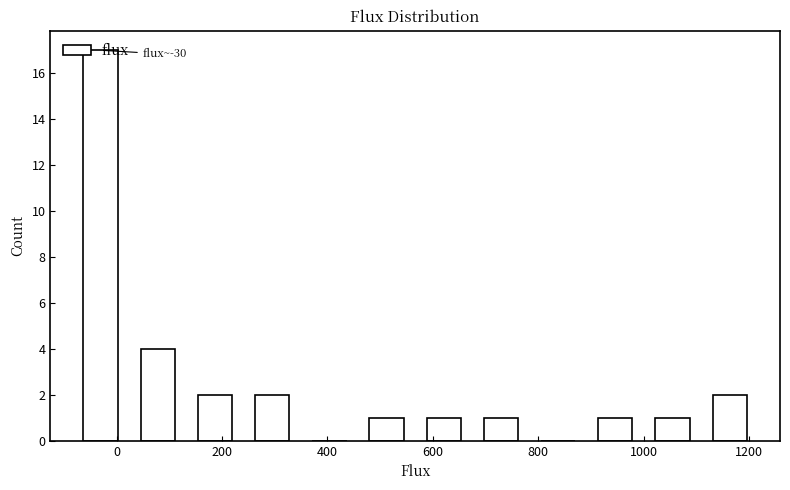

Over which range of the x-axis is the bar tallest?

-80 to 20